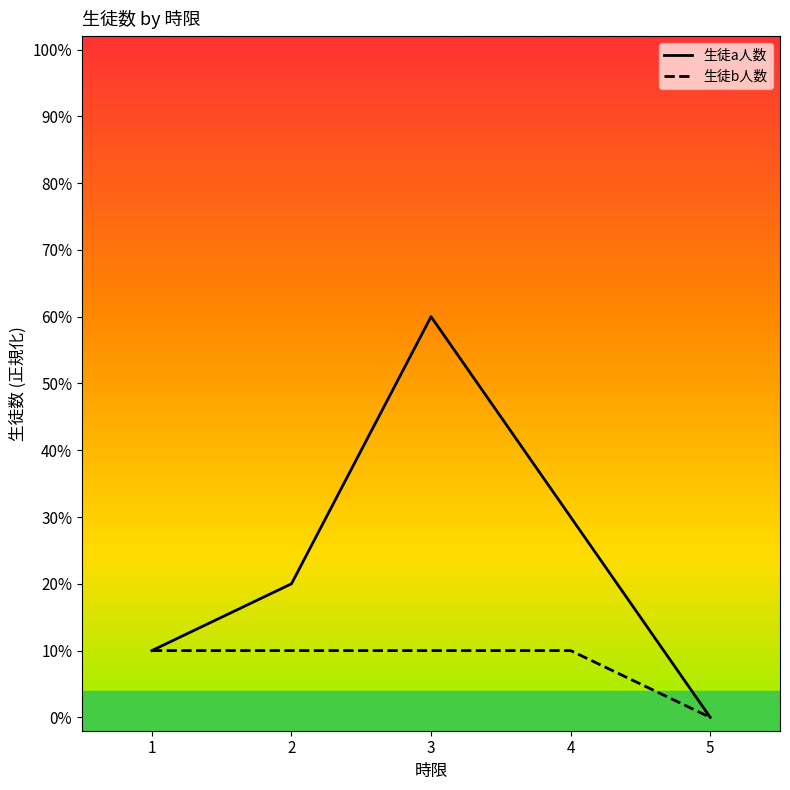

What is the average value of the 生徒b人数 series?

0.1